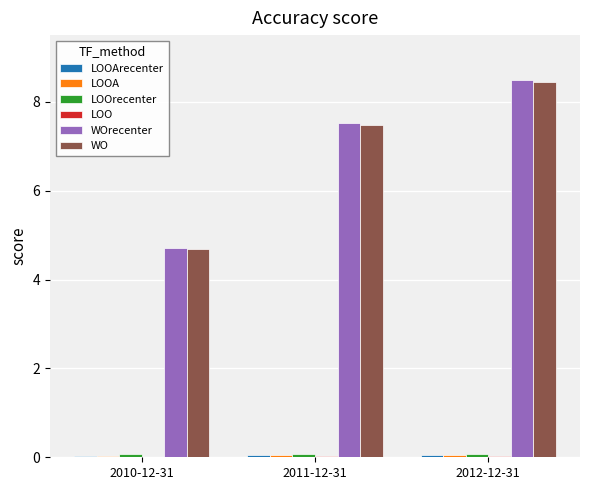

Which series changed the most between 2011-12-31 and 2012-12-31?

WOrecenter